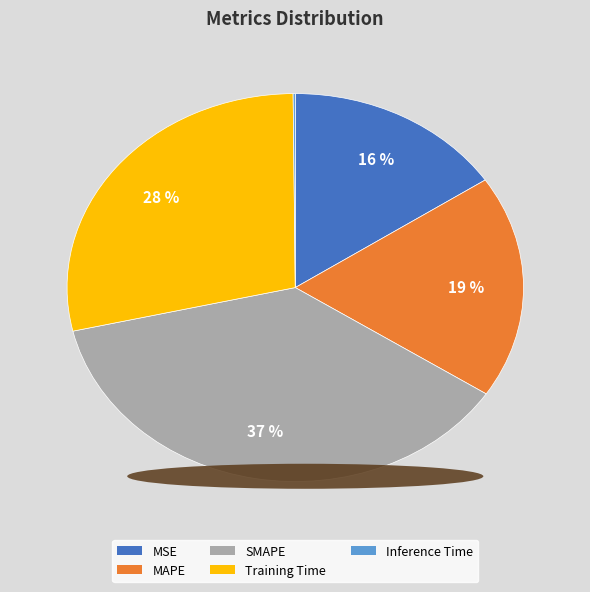

To the nearest percent, what portion does SMAPE represent?

37%